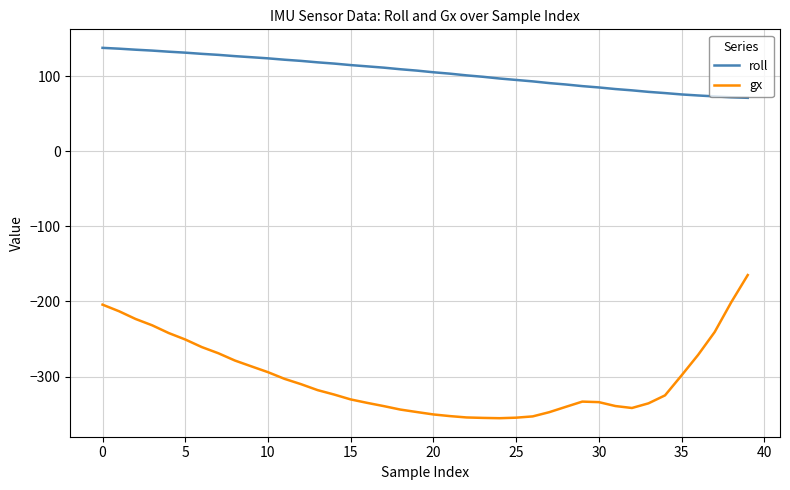

Which series has the largest total across all categories?

roll